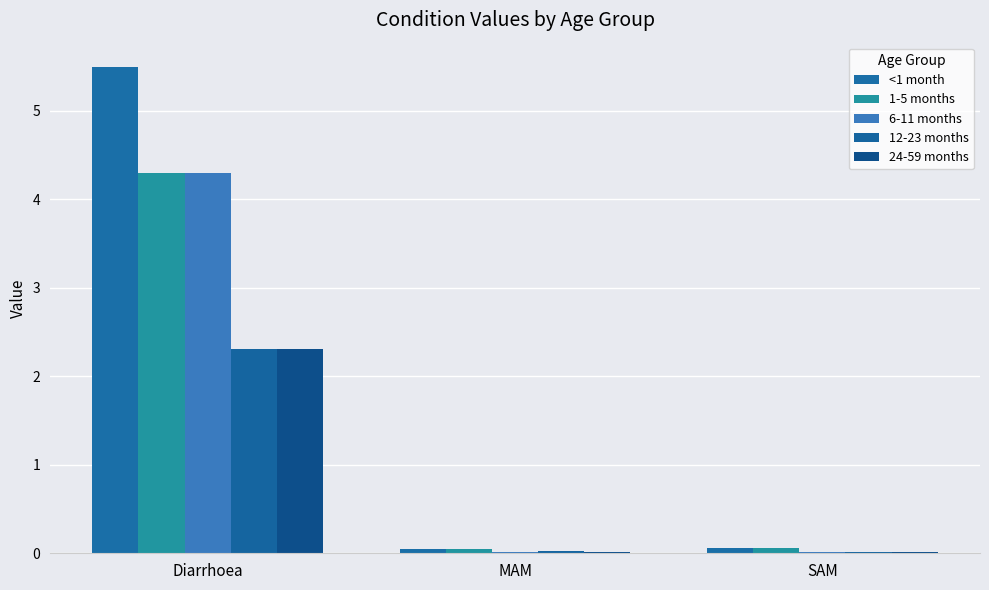

Reading left to right, transcribe all the data shown in this chart.

<1 month: 5.5	0.0	0.1
1-5 months: 4.3	0.0	0.1
6-11 months: 4.3	0.0	0.0
12-23 months: 2.3	0.0	0.0
24-59 months: 2.3	0.0	0.0